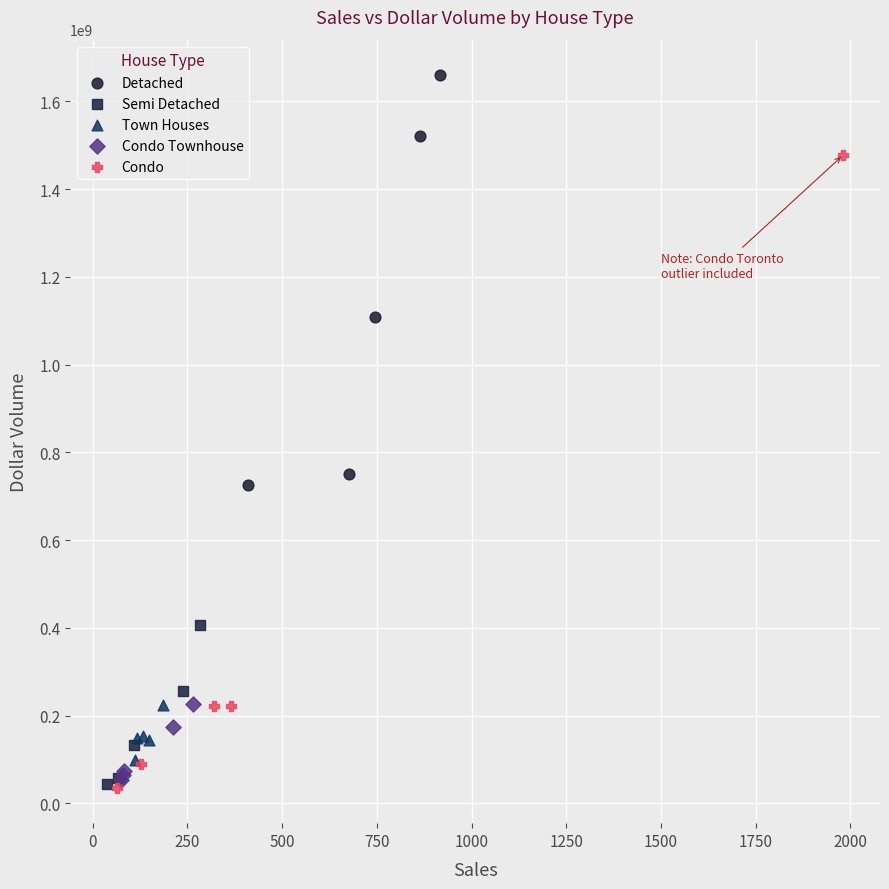

What are all the series names shown in the legend?

Detached, Semi Detached, Town Houses, Condo Townhouse, Condo